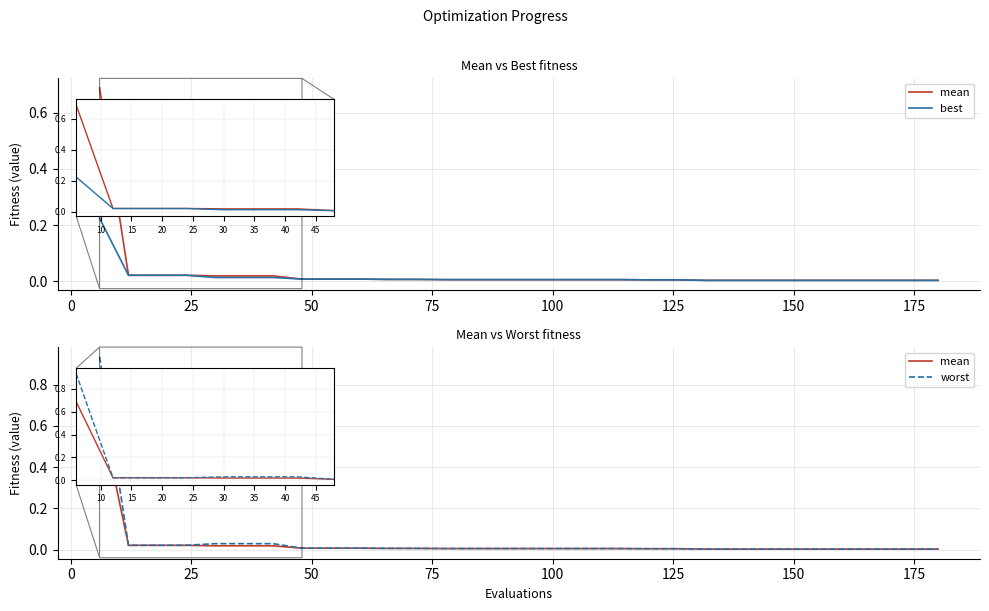

At 22, list the series in order from smallest to largest.

best, mean, worst